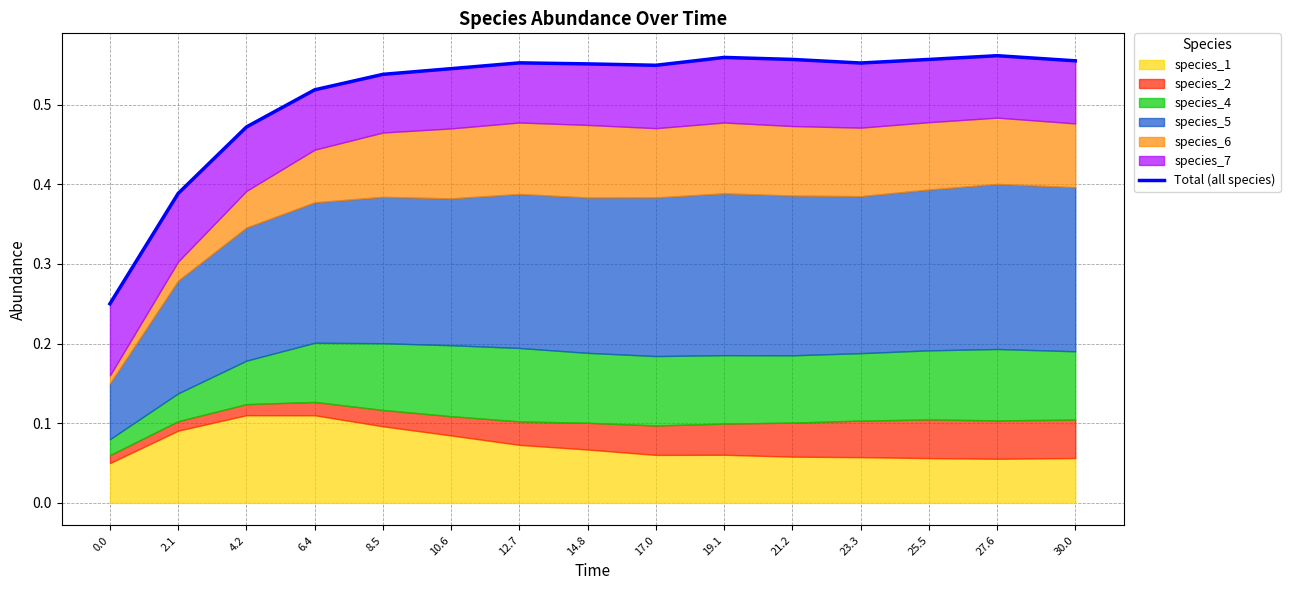

Read the value at 23.3.

0.6